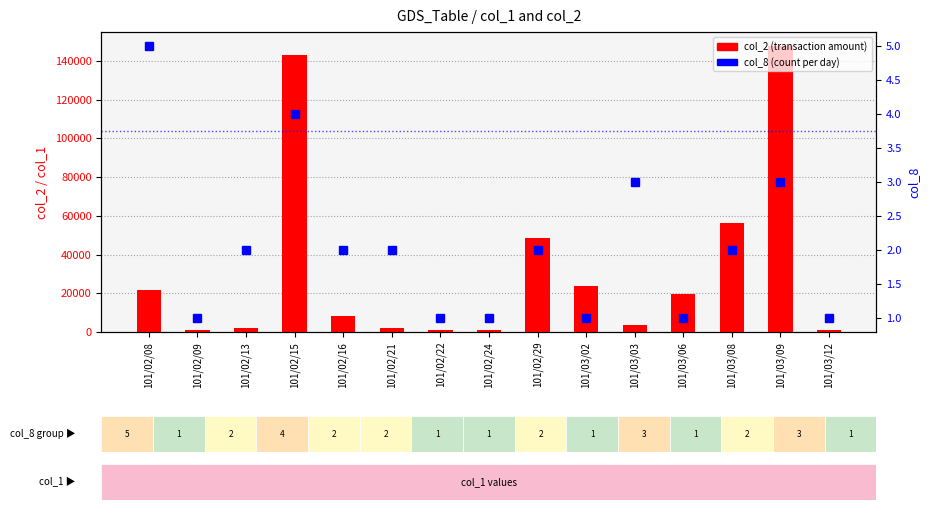

What is the sum of all col_2 (amount) values?

481260